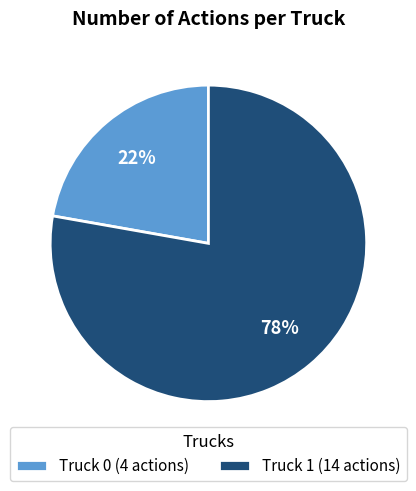

Does Truck 1 represent more than half of the total?

Yes